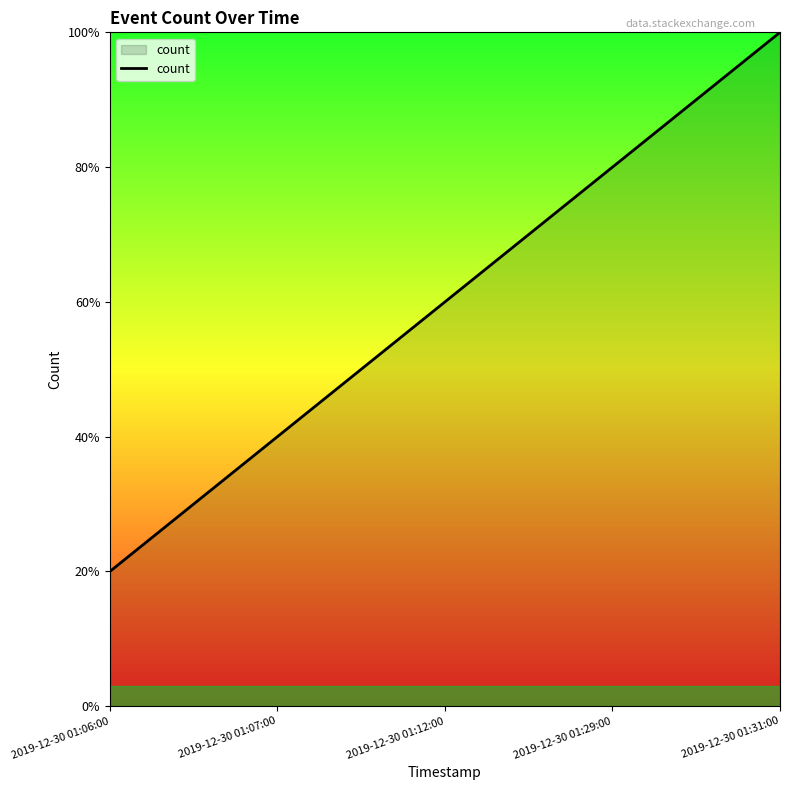

True or false: the data has more than 2 interior local peaks.

False